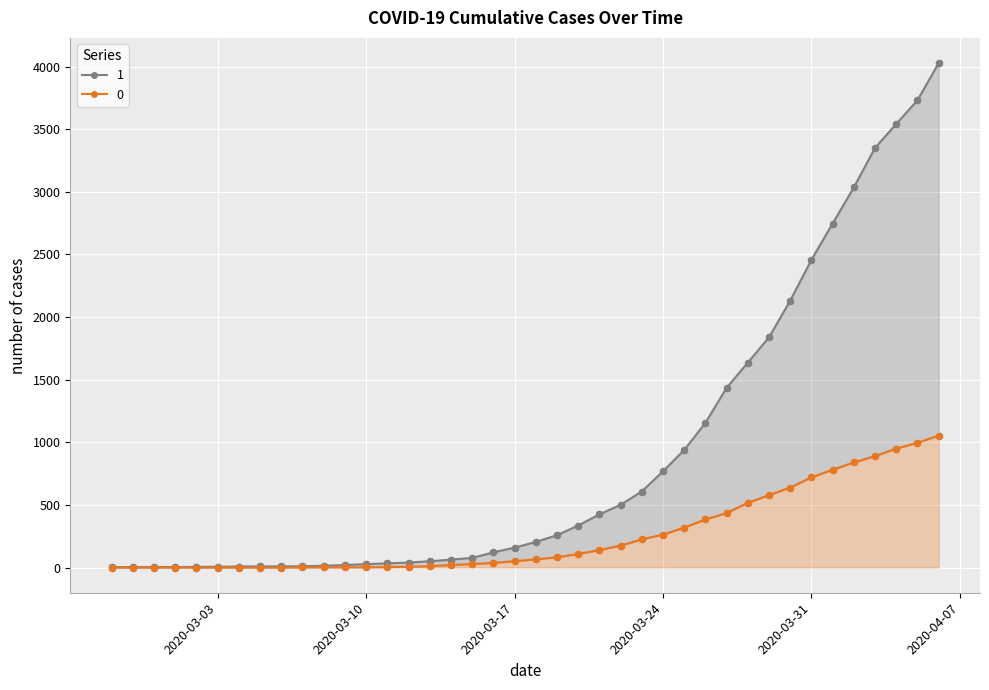

What is the total value across all series at 2020-03-25?

1257